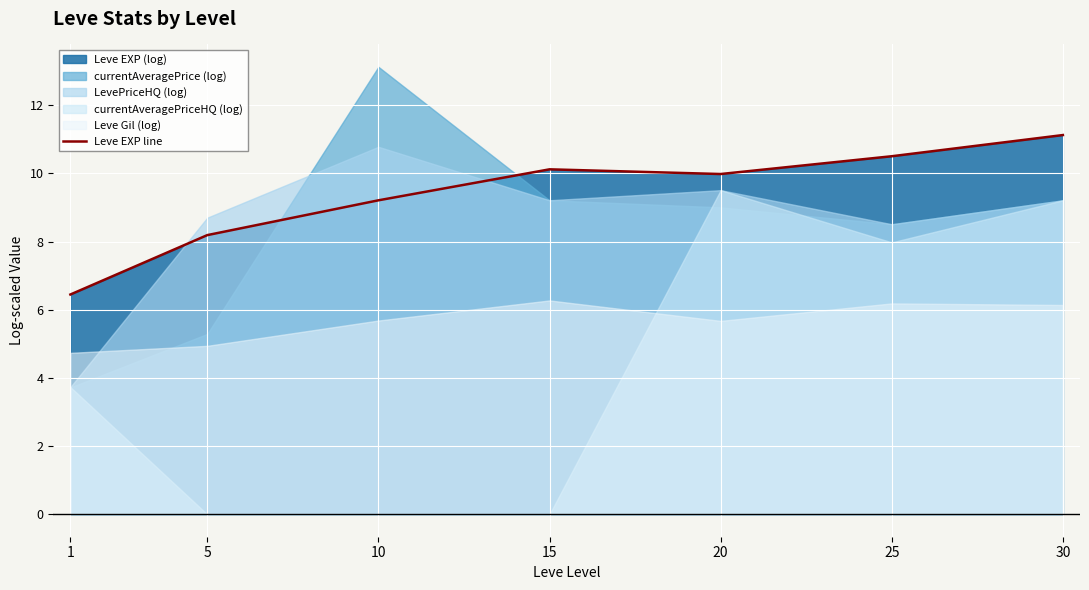

What is the value of the 6th point from the left?

10.5